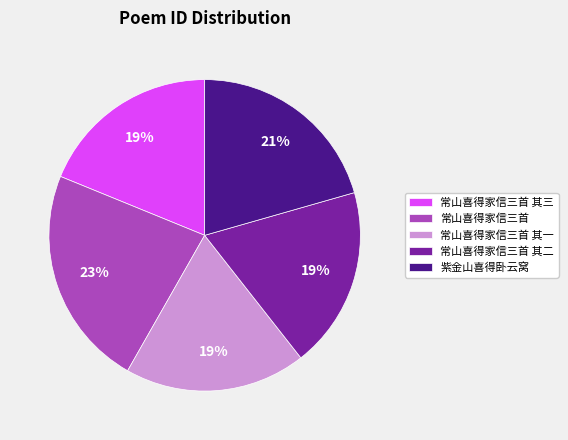

Do 紫金山喜得卧云窝 and 常山喜得家信三首 together represent more than half of the pie?

No